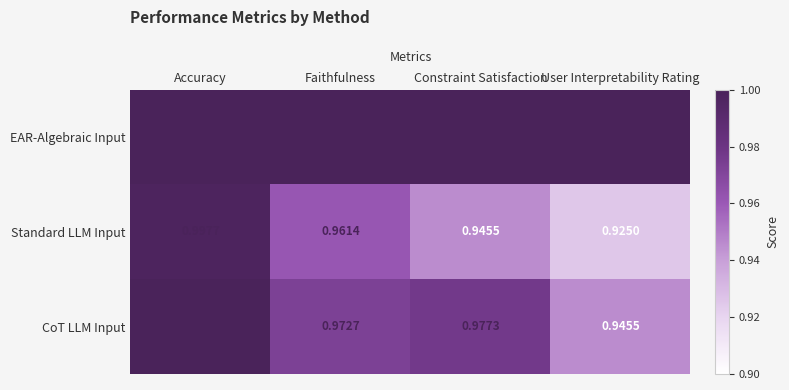

Rank the series by their average value, from lowest to highest.

Standard LLM Input, CoT LLM Input, EAR-Algebraic Input